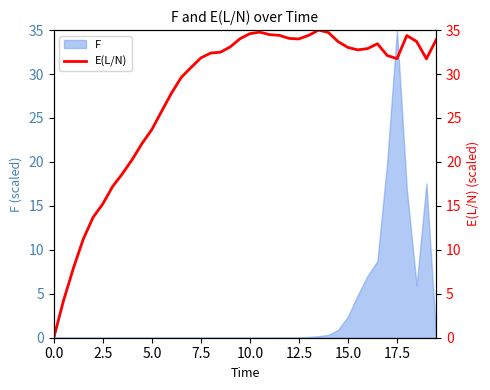

Which category has the highest value in the F series?

17.5